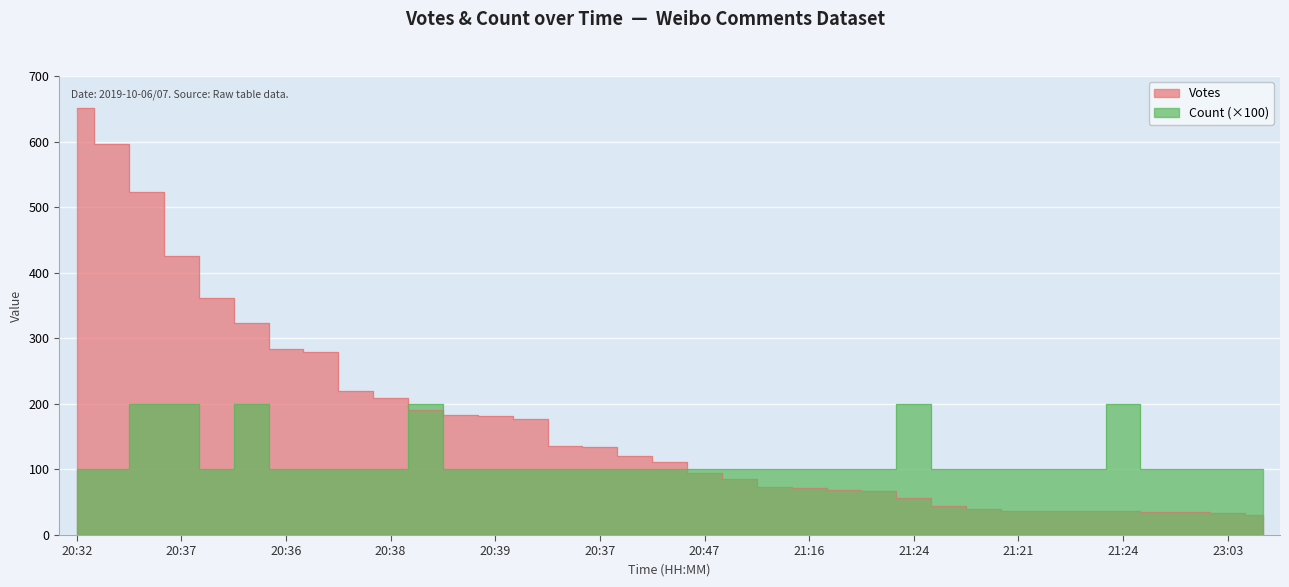

What is the difference between the maximum and minimum values in the Count series?

100